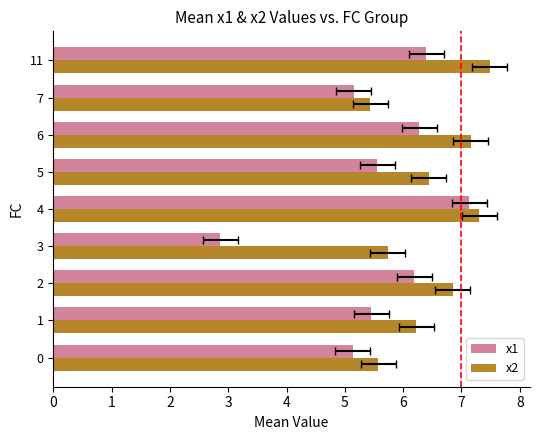

What is the sum of all x2 values?

58.2